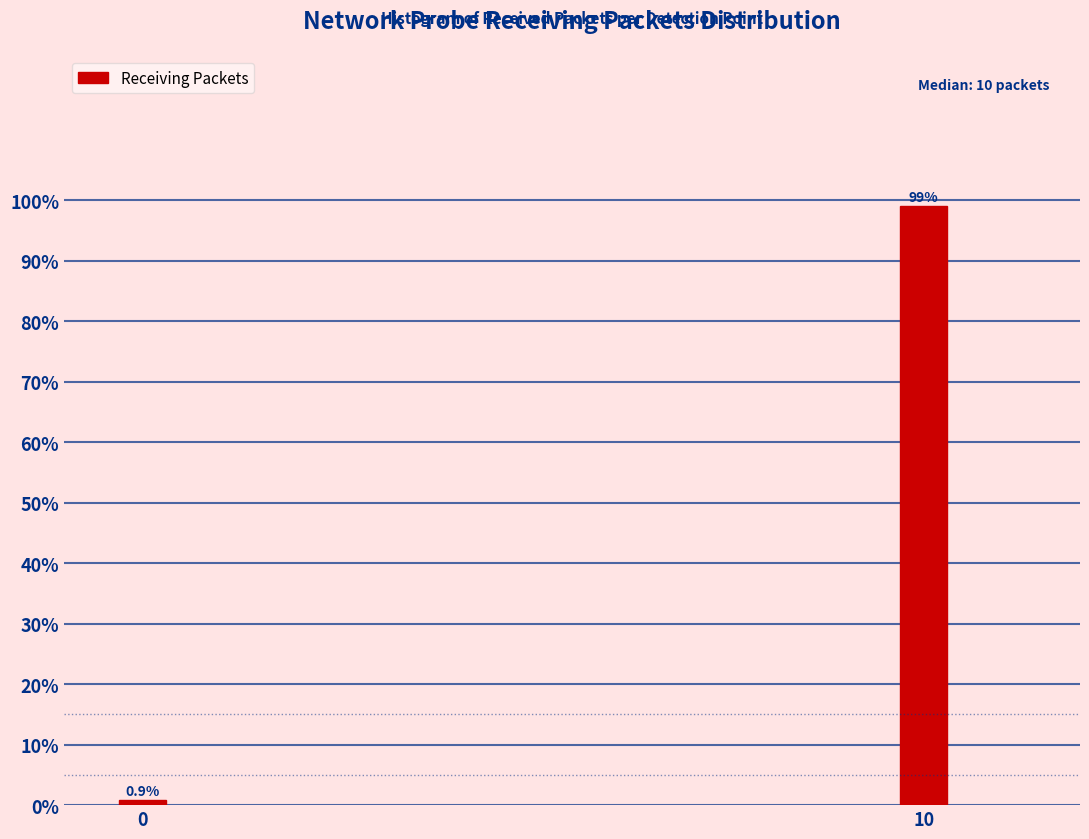

Reading right to left, extract all data points from this chart.

10=99.1	0=0.9